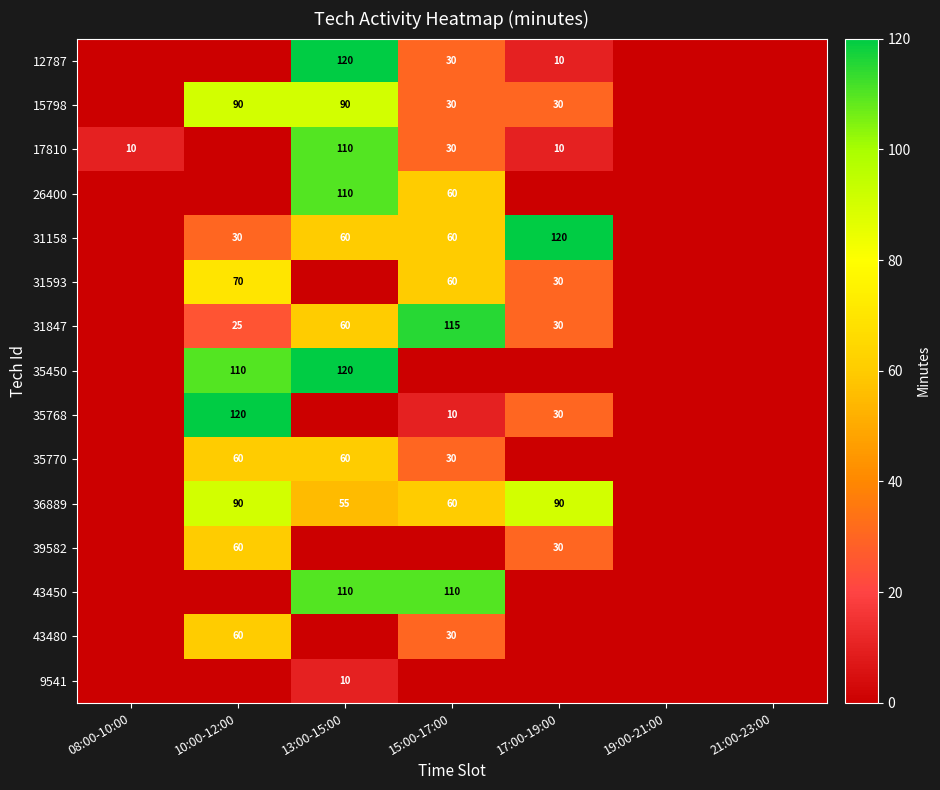

How many series are shown in this chart?

15